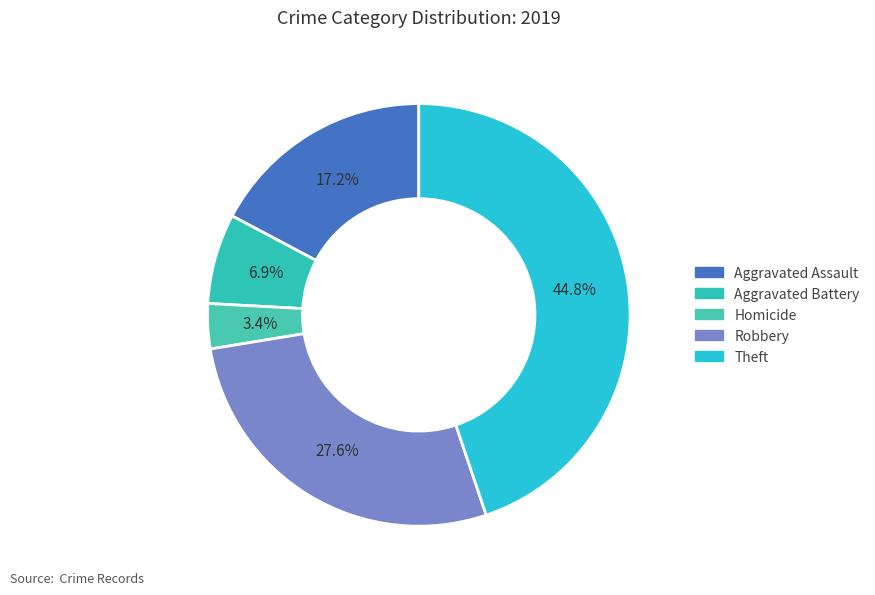

Which category has the biggest portion of the pie?

Theft